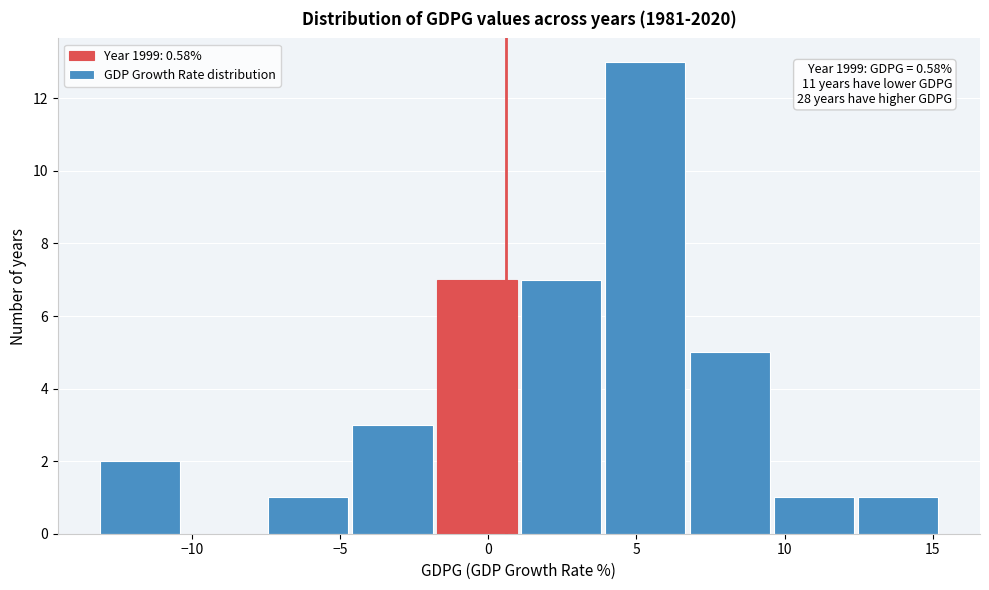

Over which range of the x-axis is the bar tallest?

4.0 to 7.0